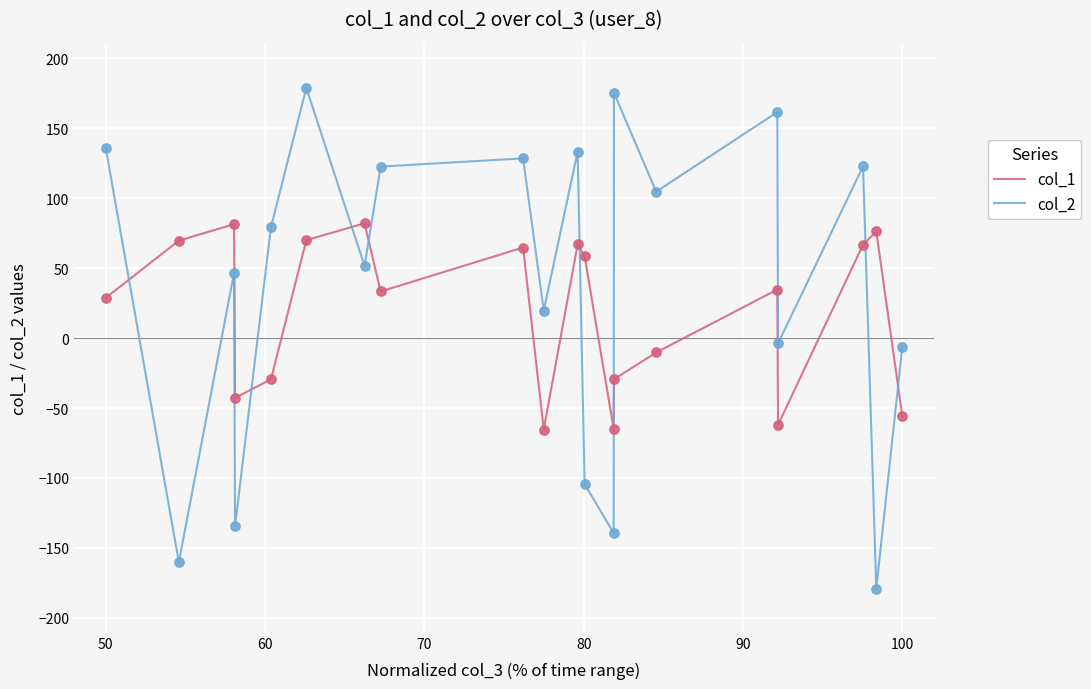

What is the difference between the maximum and minimum values in the col_1 series?

147.5